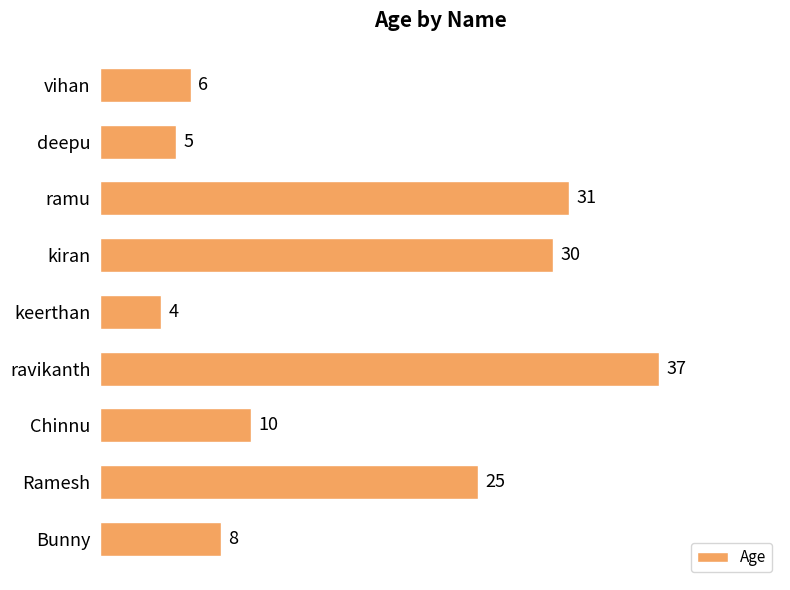

Count the number of categories in the chart.

9